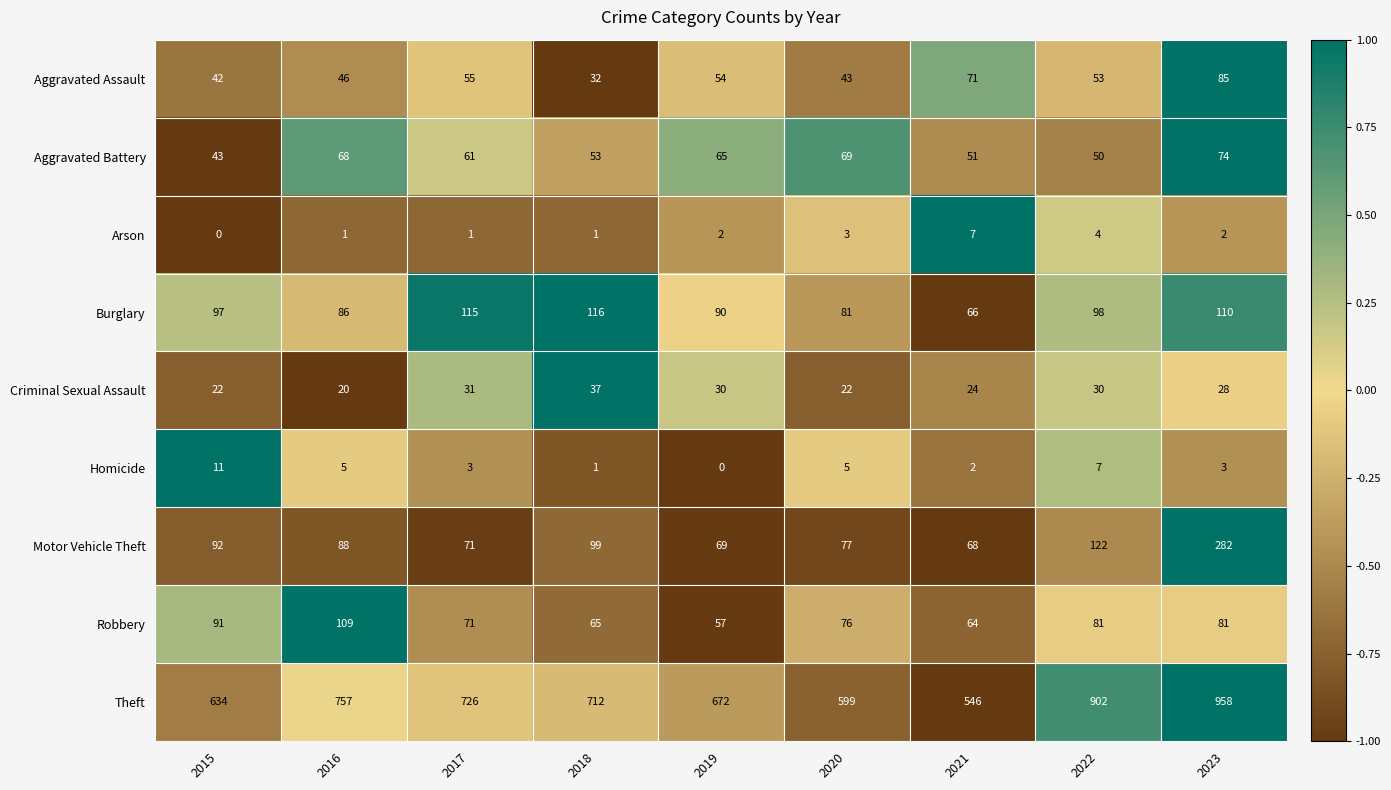

Which category has the highest value in the Aggravated Battery series?

2023